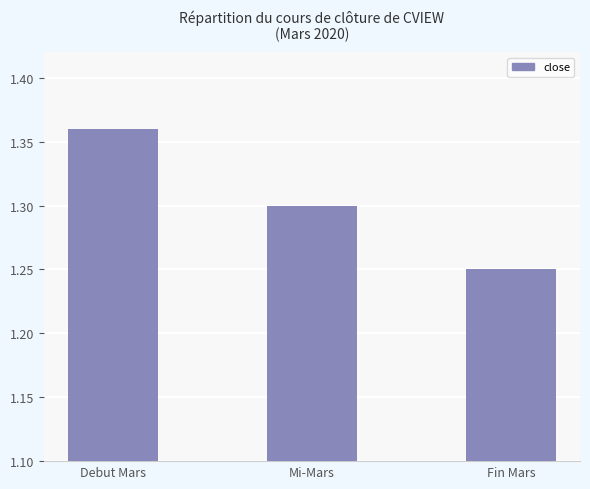

List the labels in order of value, smallest first.

Fin Mars, Mi-Mars, Debut Mars